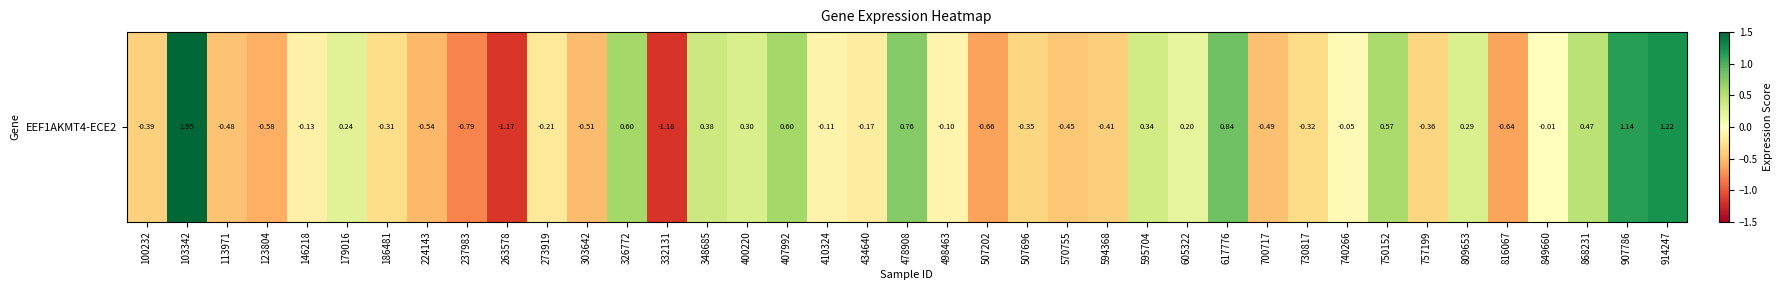

List the labels in order of value, largest first.

103342, 914247, 907786, 617776, 478908, 326772, 407992, 750152, 868231, 348685, 595704, 400220, 809653, 179016, 605322, 849660, 740266, 498463, 410324, 146218, 434640, 273919, 186481, 730817, 507696, 757199, 100232, 594368, 570755, 113971, 700717, 303642, 224143, 123804, 816067, 507202, 237983, 263578, 332131